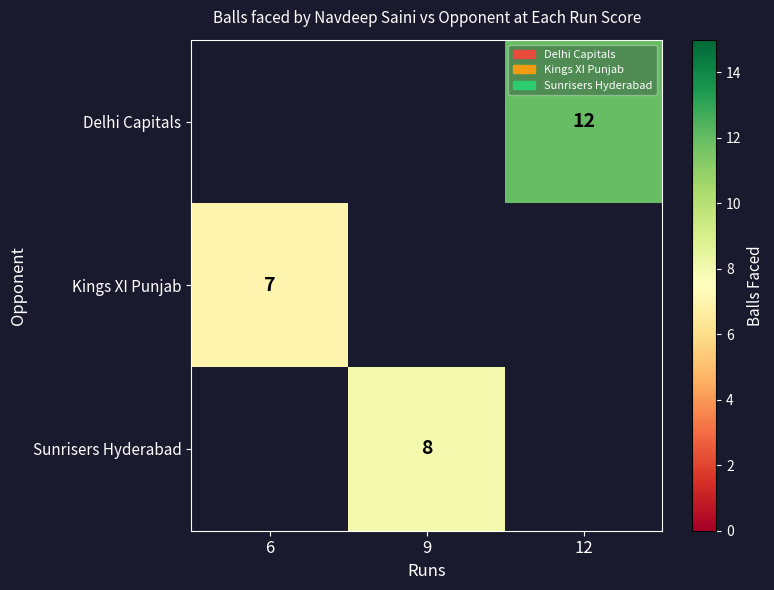

How many categories are shown in the chart?

3